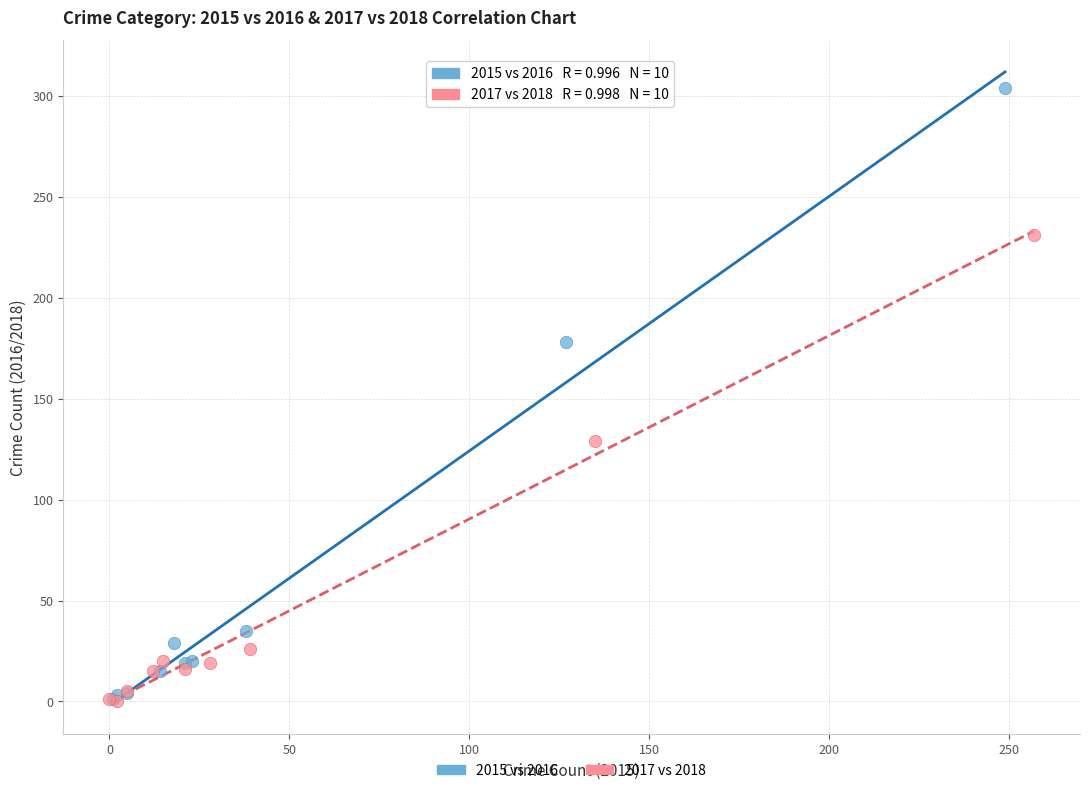

Which series has the largest Y range (max minus min)?

2015 vs 2016